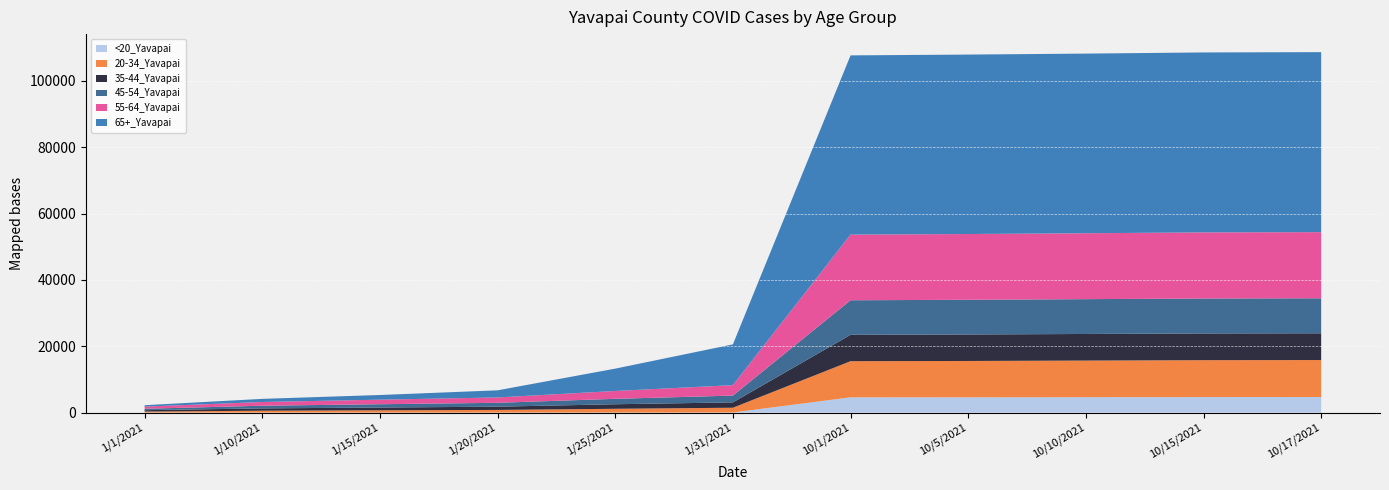

Reading right to left, extract all data points from this chart.

<20_Yavapai: 4705	4691	4651	4620	4608	46	29	22	16	12	8
20-34_Yavapai: 11141	11116	11038	10950	10894	1429	1130	791	686	566	310
35-44_Yavapai: 8066	8053	8014	7980	7944	1613	1367	979	838	701	414
45-54_Yavapai: 10544	10528	10493	10455	10416	2047	1635	1172	995	803	437
55-64_Yavapai: 19933	19923	19862	19820	19784	3148	2366	1611	1369	1121	644
65+_Yavapai: 54246	54231	54135	54075	54011	12286	6732	2146	1407	945	423